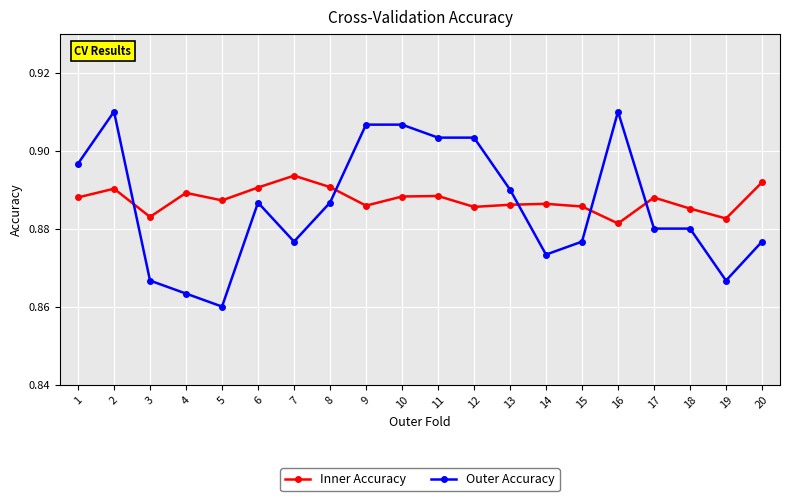

What are all the series names shown in the legend?

Inner Accuracy, Outer Accuracy